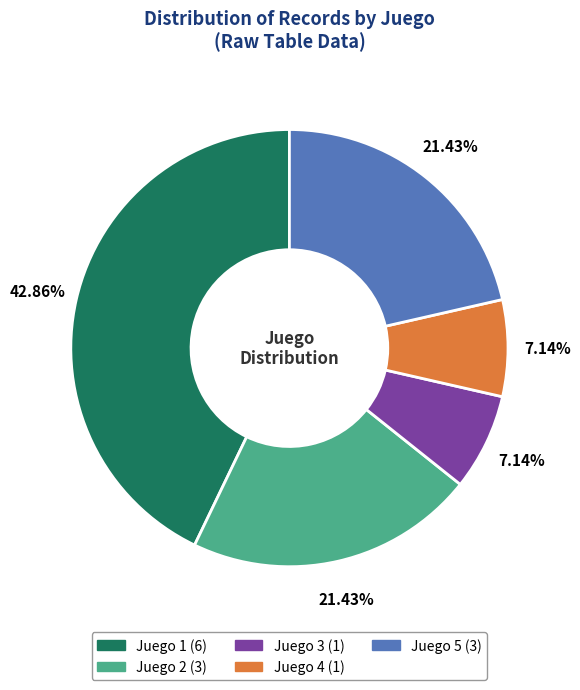

Does any single category account for the majority?

No